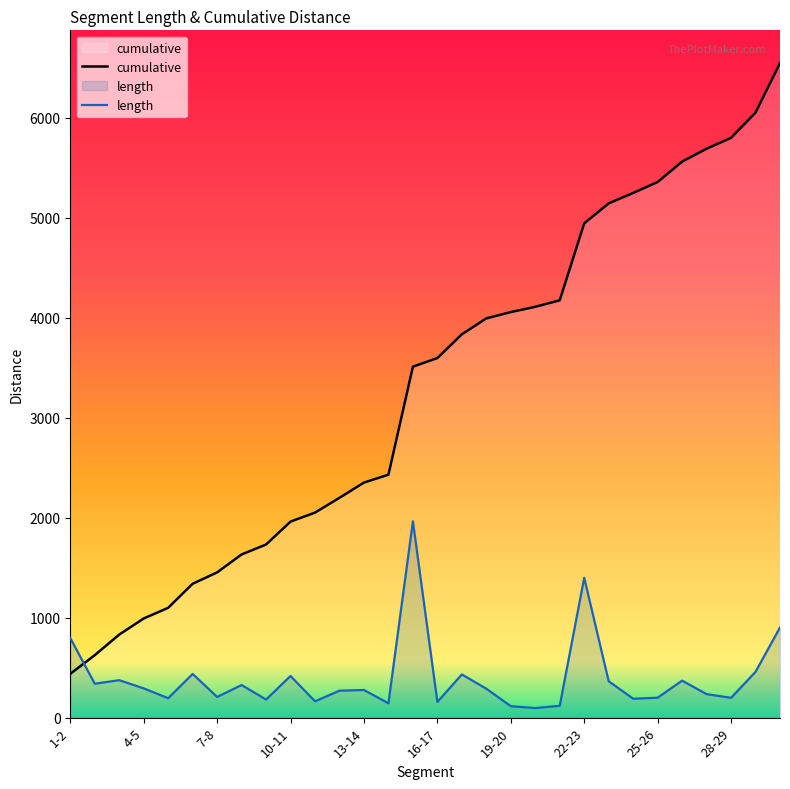

Reading right to left, what are all the values shown in this chart?

length: 30-31=901.3	29-30=457.8	28-29=198.2	27-28=235.1	26-27=370.0	25-26=199.2	24-25=189.2	23-24=363.7	22-23=1398.3	21-22=118.5	20-21=95.8	19-20=114.7	18-19=289.2	17-18=431.9	16-17=157.0	15-16=1963.5	14-15=143.2	13-14=276.5	12-13=269.6	11-12=163.3	10-11=416.4	9-10=181.1	8-9=325.8	7-8=207.0	6-7=436.8	5-6=194.3	4-5=292.6	3-4=374.3	2-3=339.4	1-2=796.1
cumulative: 30-31=6545.1	29-30=6049.4	28-29=5797.6	27-28=5688.6	26-27=5559.3	25-26=5355.8	24-25=5246.2	23-24=5142.2	22-23=4942.1	21-22=4173.1	20-21=4107.9	19-20=4055.2	18-19=3992.1	17-18=3833.0	16-17=3595.5	15-16=3509.1	14-15=2429.1	13-14=2350.4	12-13=2198.3	11-12=2050.0	10-11=1960.2	9-10=1731.2	8-9=1631.5	7-8=1452.4	6-7=1338.5	5-6=1098.2	4-5=991.4	3-4=830.4	2-3=624.5	1-2=437.8